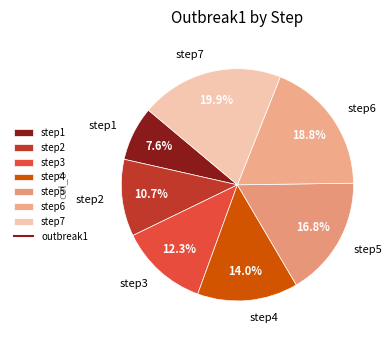

To the nearest percent, what is the combined percentage of step2 and step4?

25%